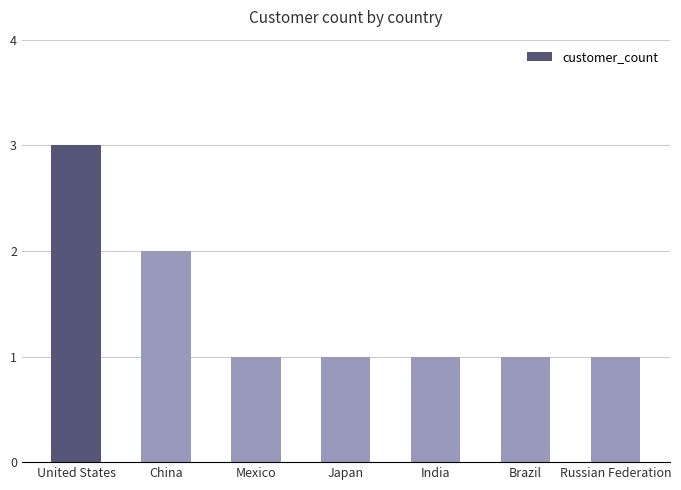

What is the greatest value displayed?

3